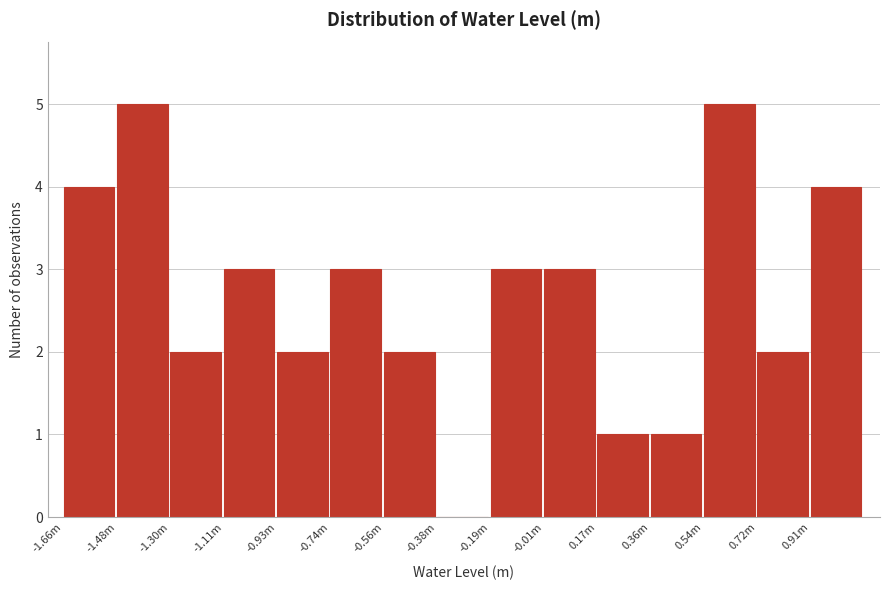

Reading left to right, what are all the values shown in this chart?

-1.66m=4	-1.48m=5	-1.30m=2	-1.11m=3	-0.93m=2	-0.74m=3	-0.56m=2	-0.38m=0	-0.19m=3	-0.01m=3	0.17m=1	0.36m=1	0.54m=5	0.72m=2	0.91m=4